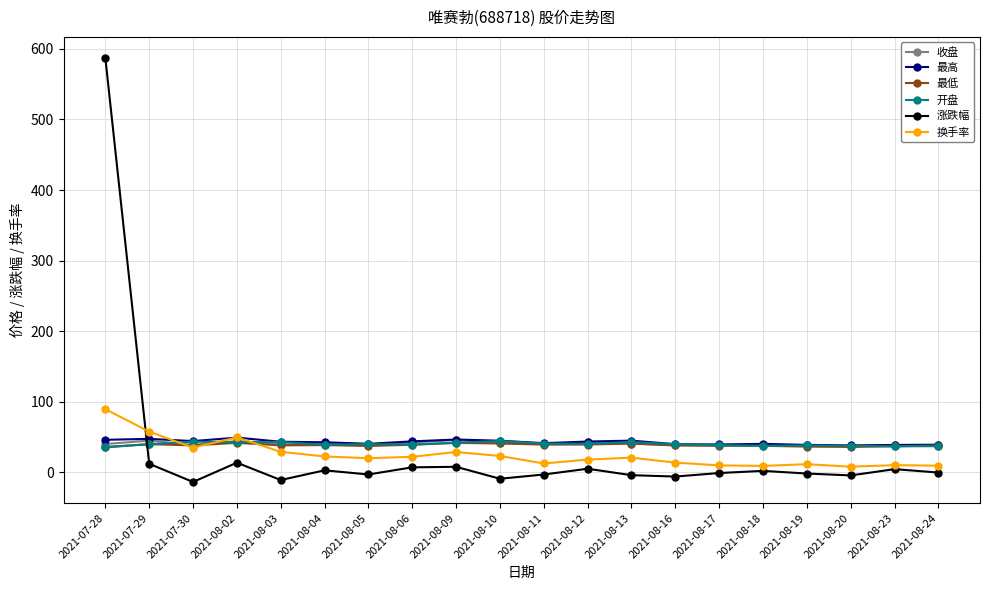

What is the average value of the 最高 series?

42.8